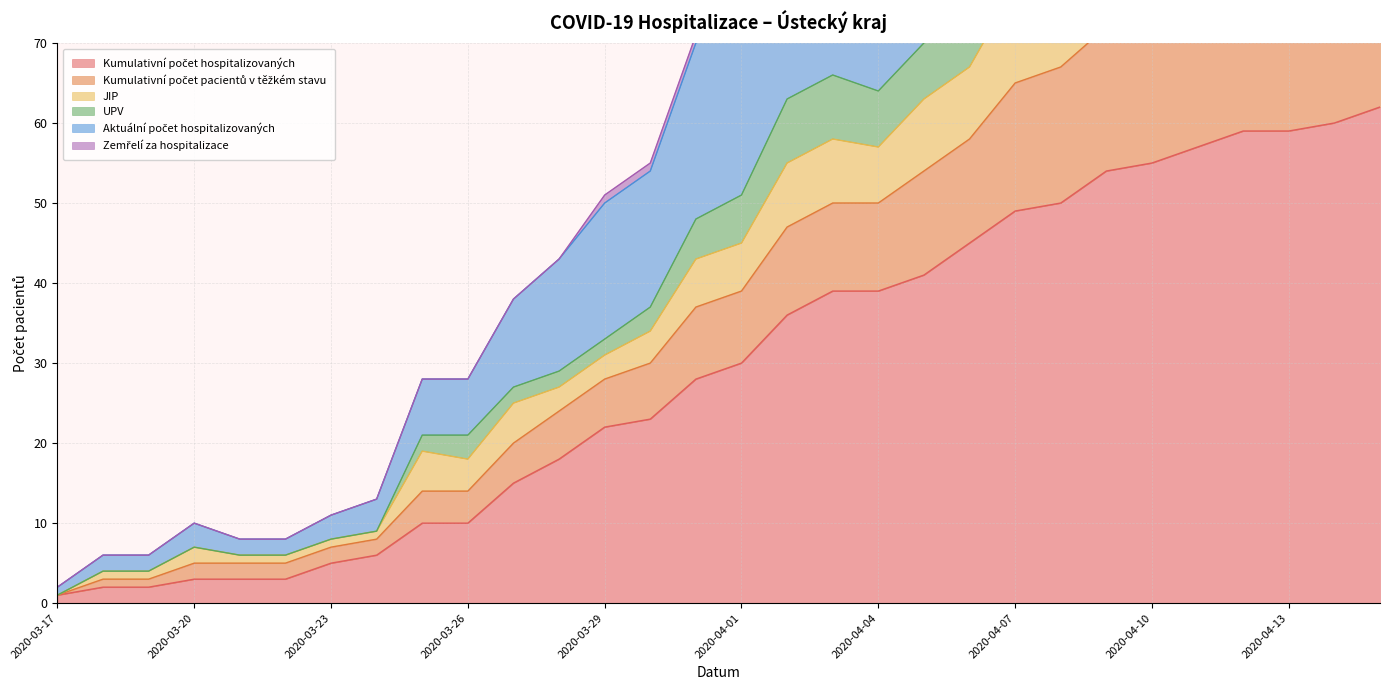

What is the difference between the second highest and second lowest values in the Kumulativní počet pacientů v těžkém stavu series?

89